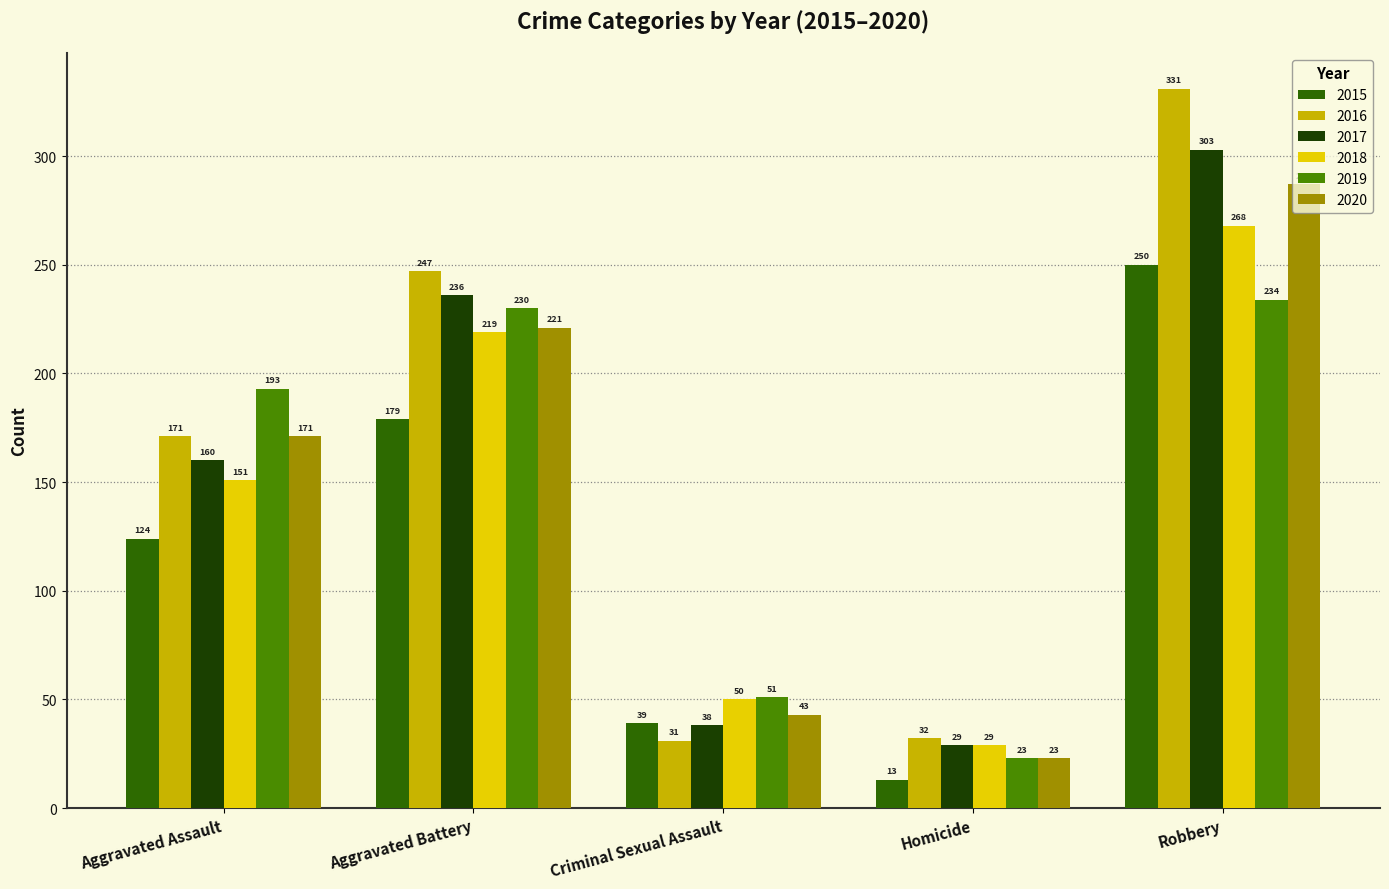

What is the sum of the 2015 values at Aggravated Battery and Robbery?

429